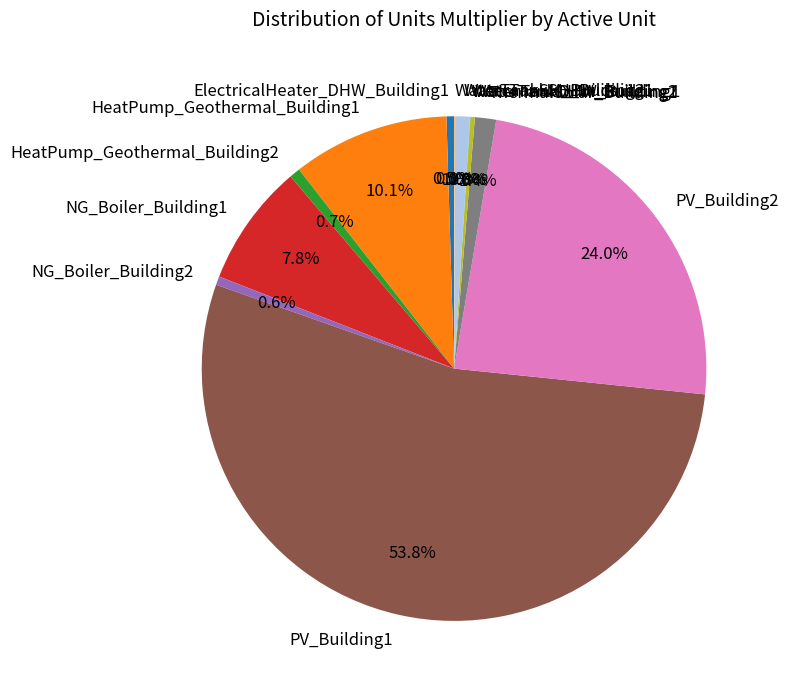

Between PV_Building1 and ThermalSolar_Building1, which is larger?

PV_Building1